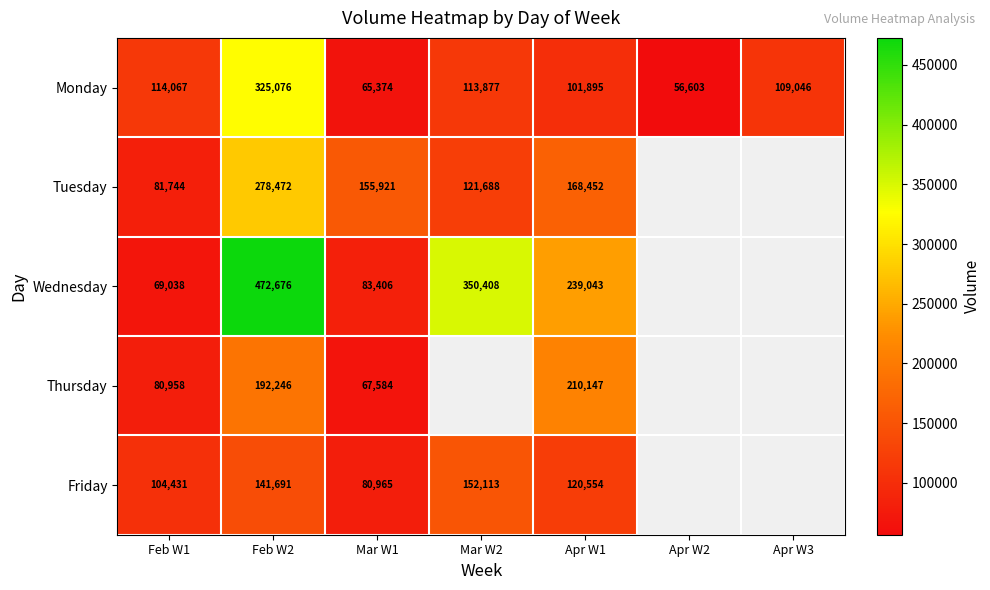

What is the sum of the Tuesday values at Feb W1 and Feb W2?

360216